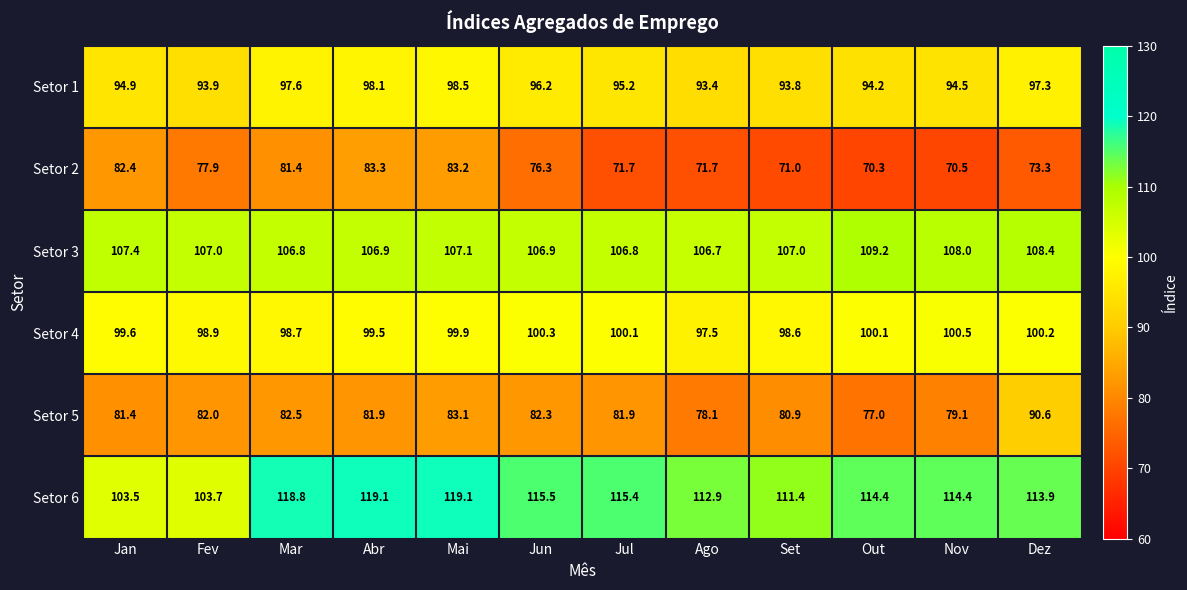

Is it true that Setor 5 equals 79.1 at Nov?

True